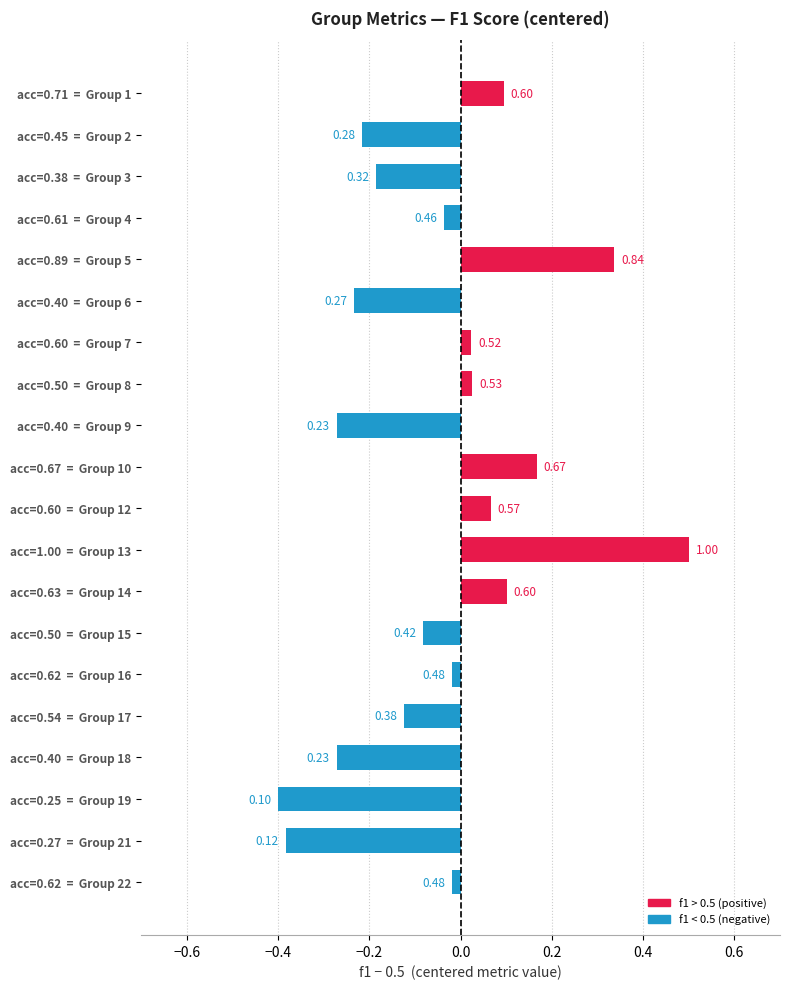

How many bars are there in total?

20